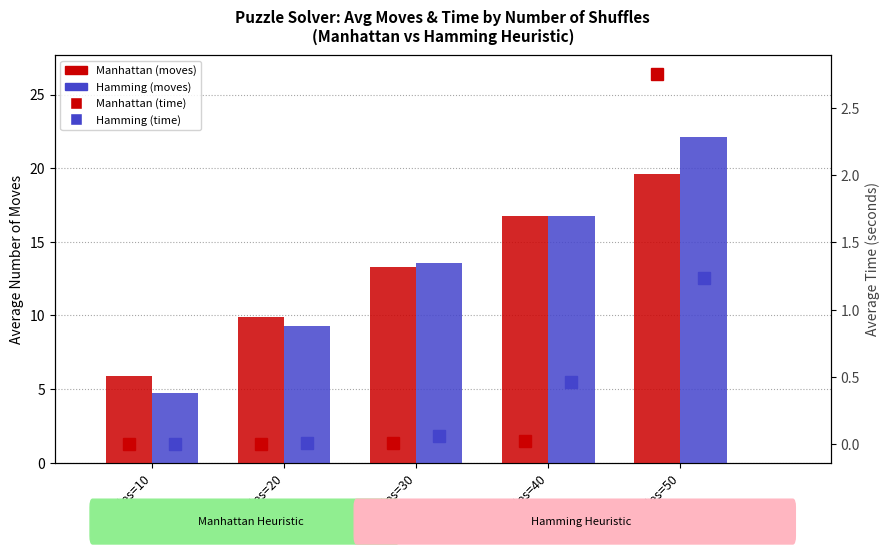

What is the difference between the Hamming (moves) values at Shuffles=50 and Shuffles=30?

8.6